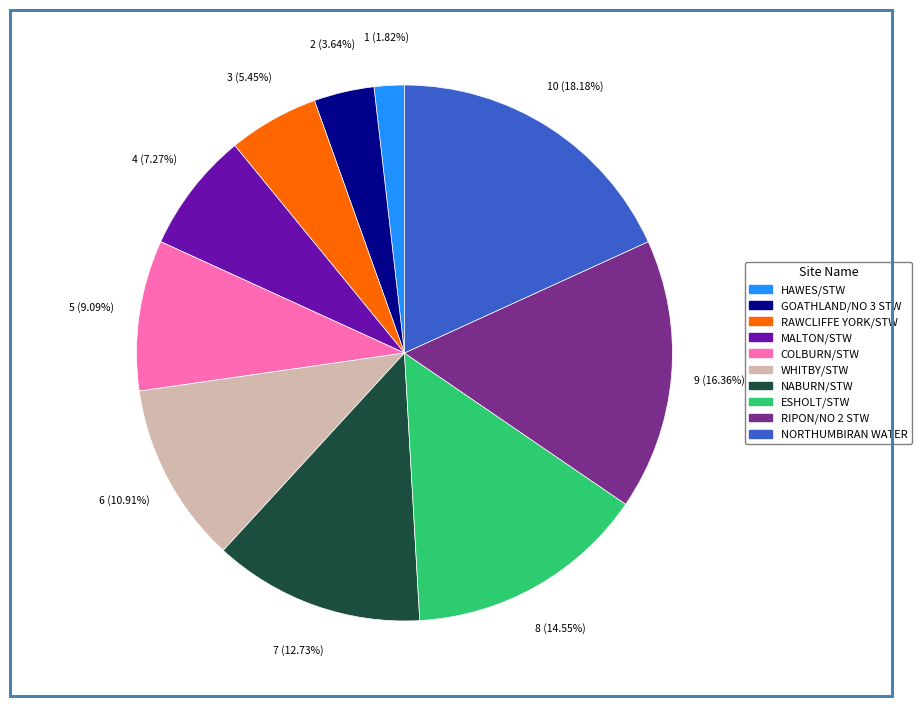

Rank the categories by value from lowest to highest.

HAWES/STW, GOATHLAND/NO 3 STW, RAWCLIFFE YORK/STW, MALTON/STW, COLBURN/STW, WHITBY/STW, NABURN/STW, ESHOLT/STW, RIPON/NO 2 STW, NORTHUMBIRAN WATER